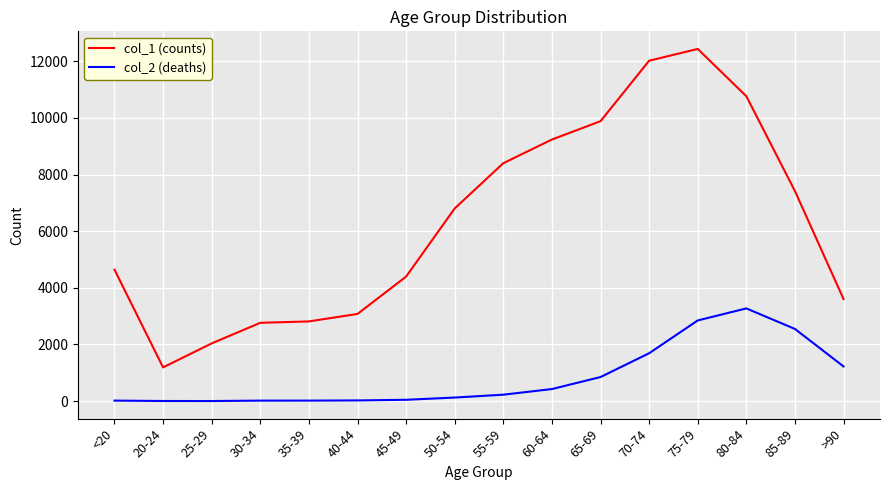

Where is col_1 (counts) nearest to the value 6812?

50-54